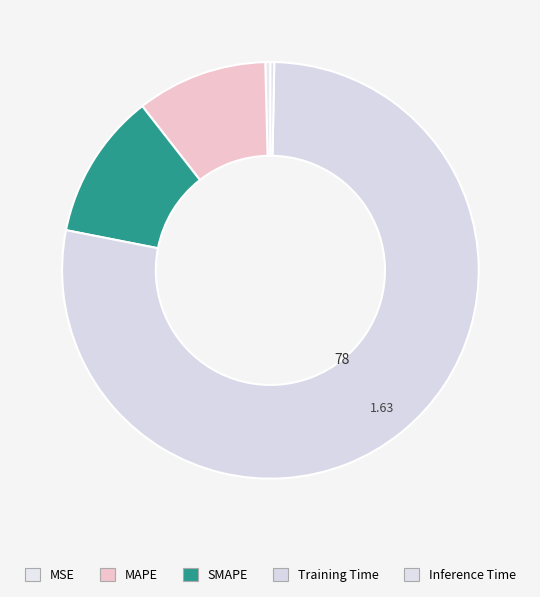

The Training Time slice represents 85% of the pie. True or false?

False